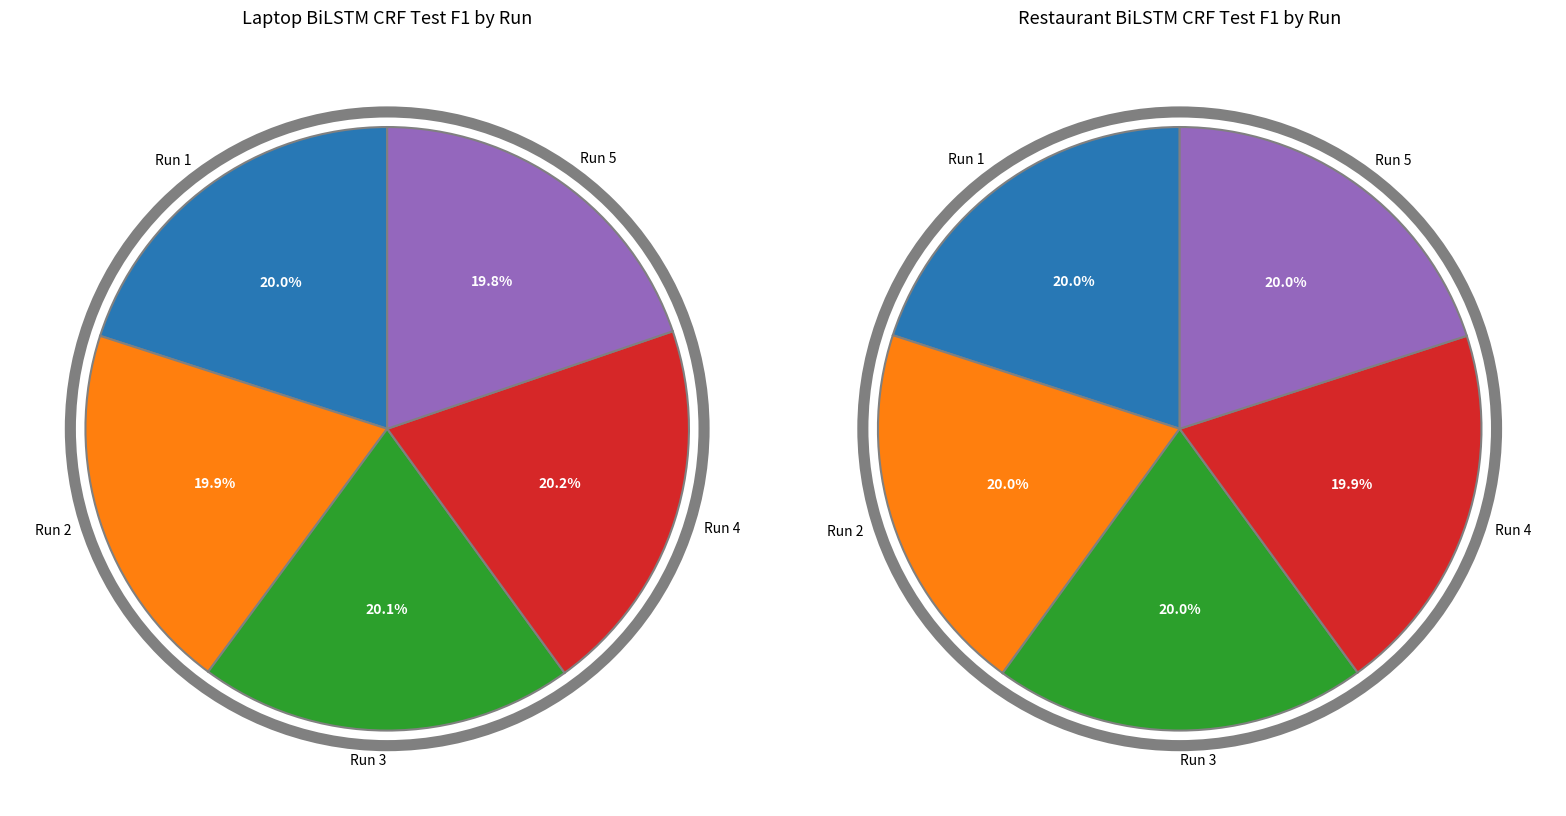

To the nearest percent, what is the combined percentage of 2 and laptop_test?

40%